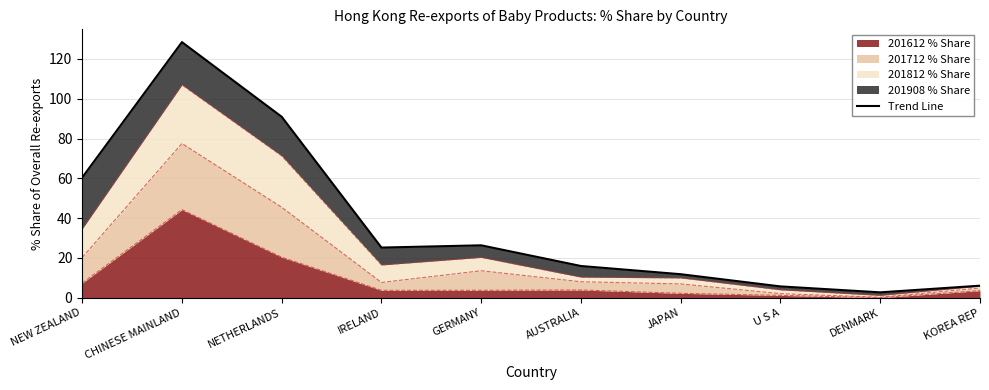

Where does the data first go above 25?

NEW ZEALAND